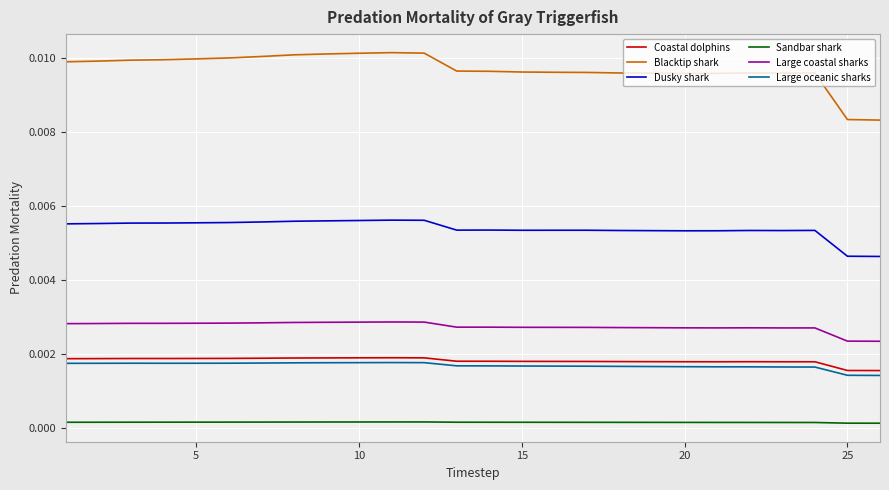

Which series has the largest range (max minus min)?

Blacktip shark